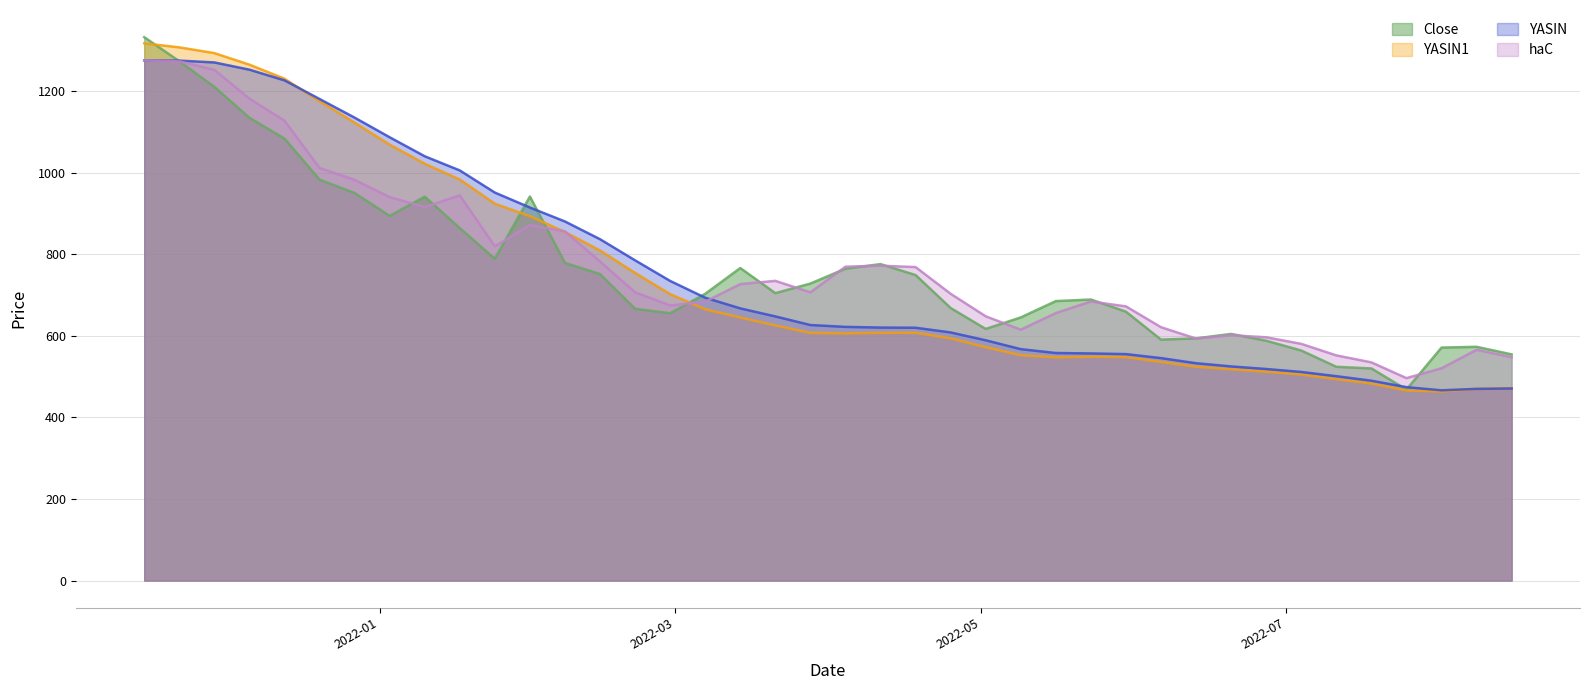

At how many categories does at least one series exceed 1135?

7